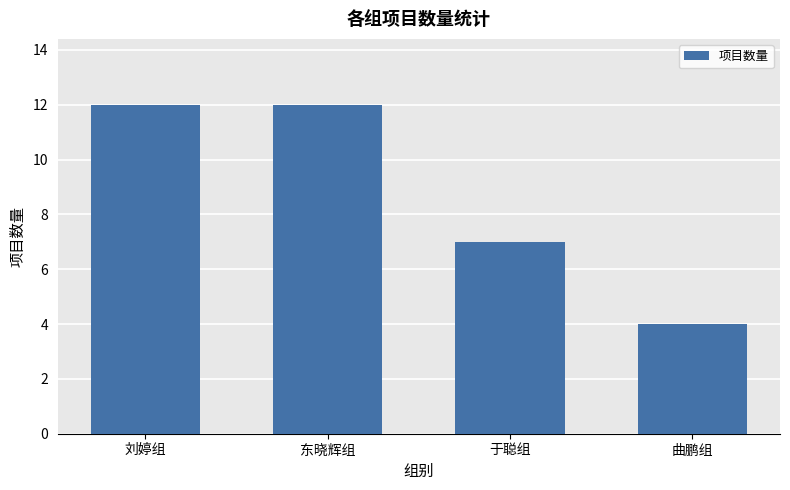

What is the difference between the second highest and minimum values?

8